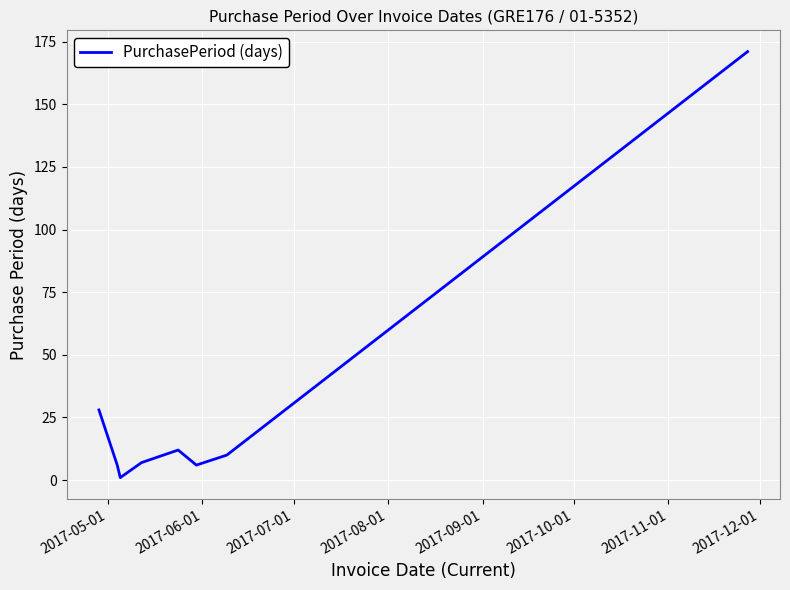

True or false: there are more than 1 points higher than both neighbors.

False